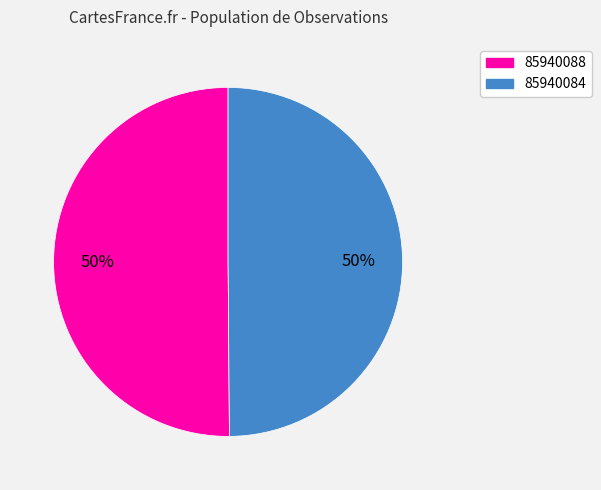

To the nearest percent, what portion does 85940084 represent?

50%